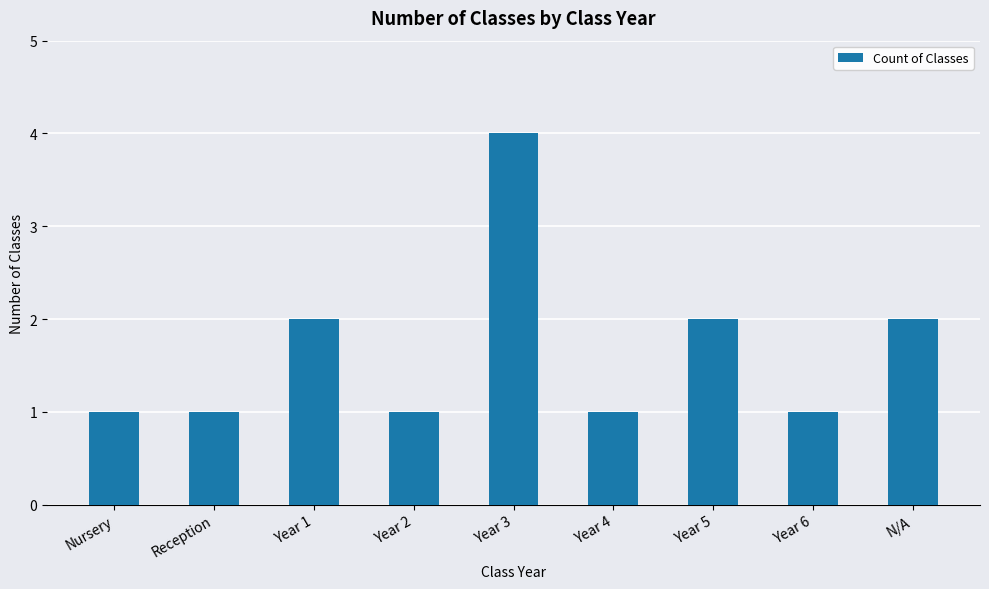

What is the ratio of the value at N/A to the value at Year 1?

1.0